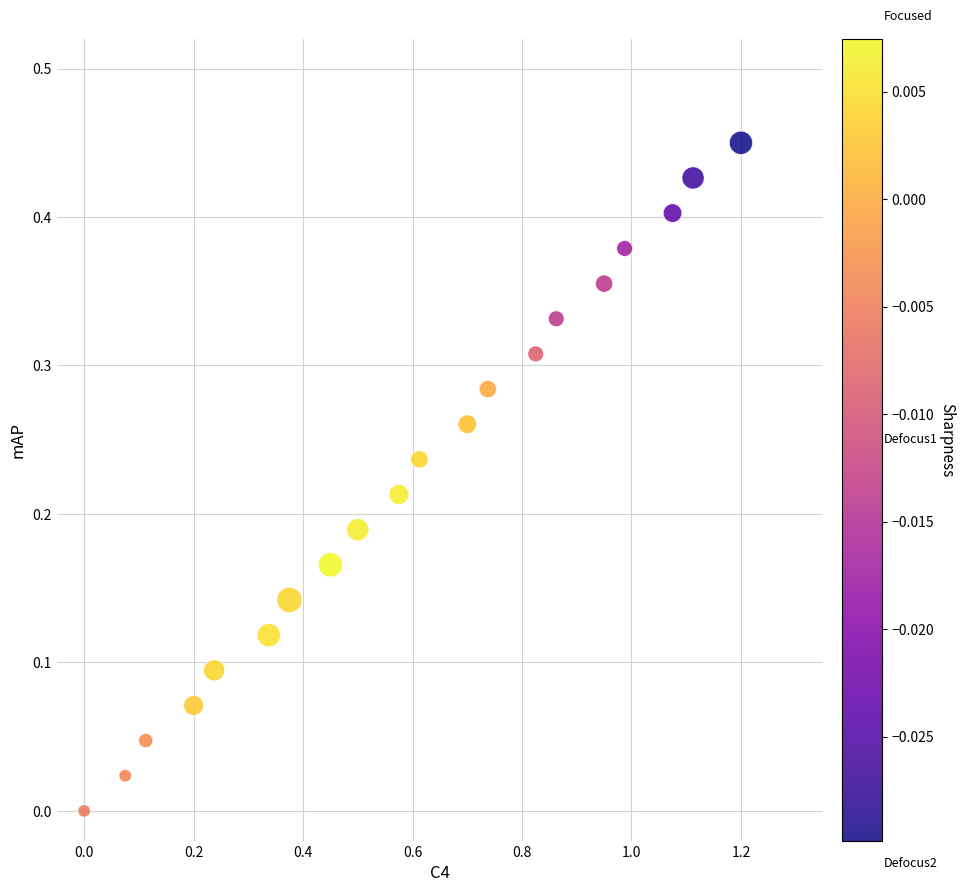

What is the range of X values (max minus min)?

1.2